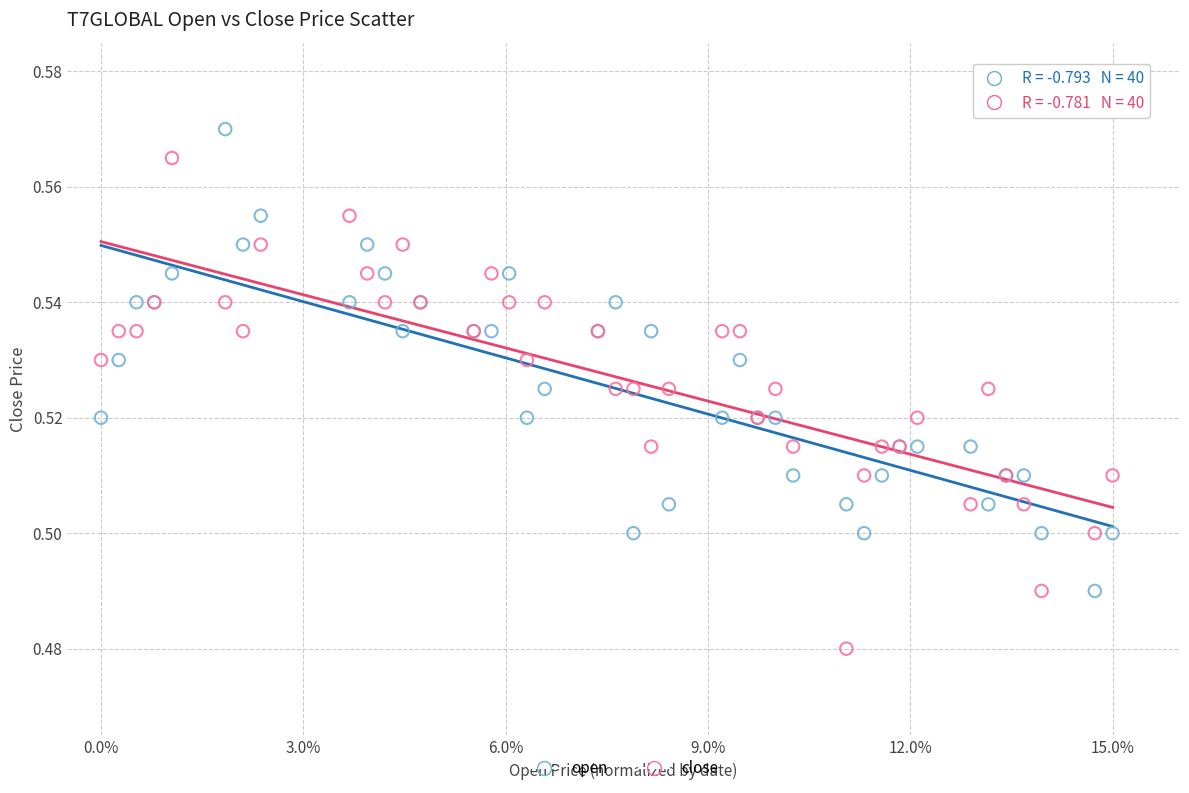

Which series has the widest spread of Y values?

close